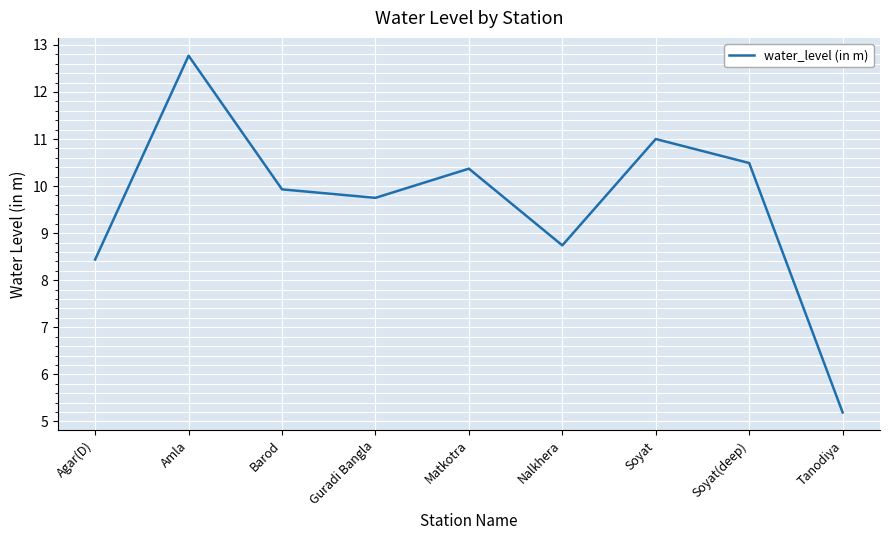

The value at Tanodiya is 5.2. True or false?

True